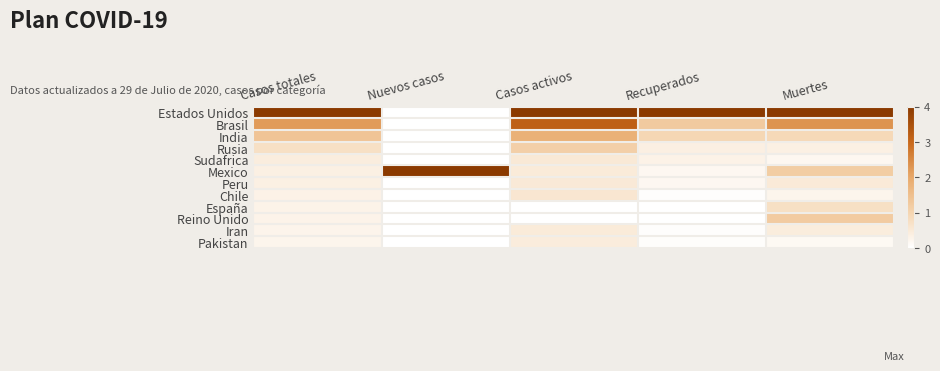

Which series changed the most between Nuevos casos and Casos activos?

Estados Unidos